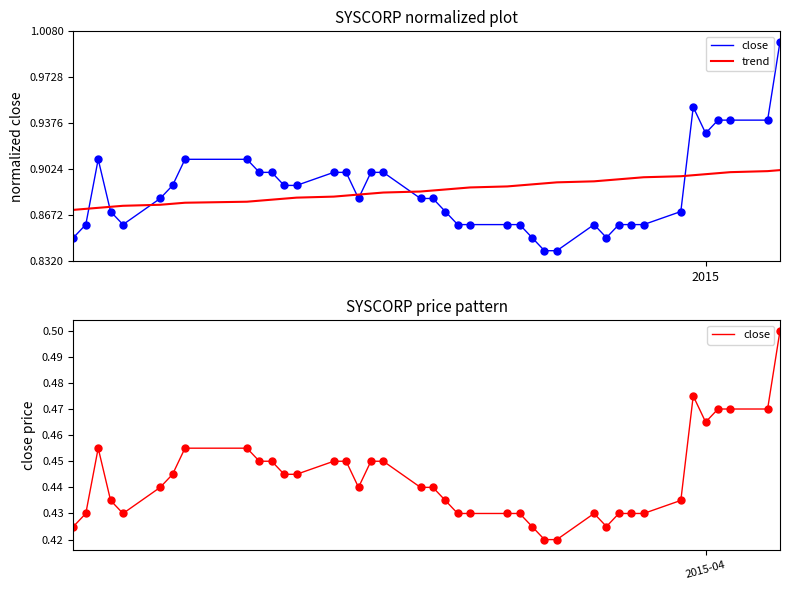

True or false: close and trend cross at least once.

False